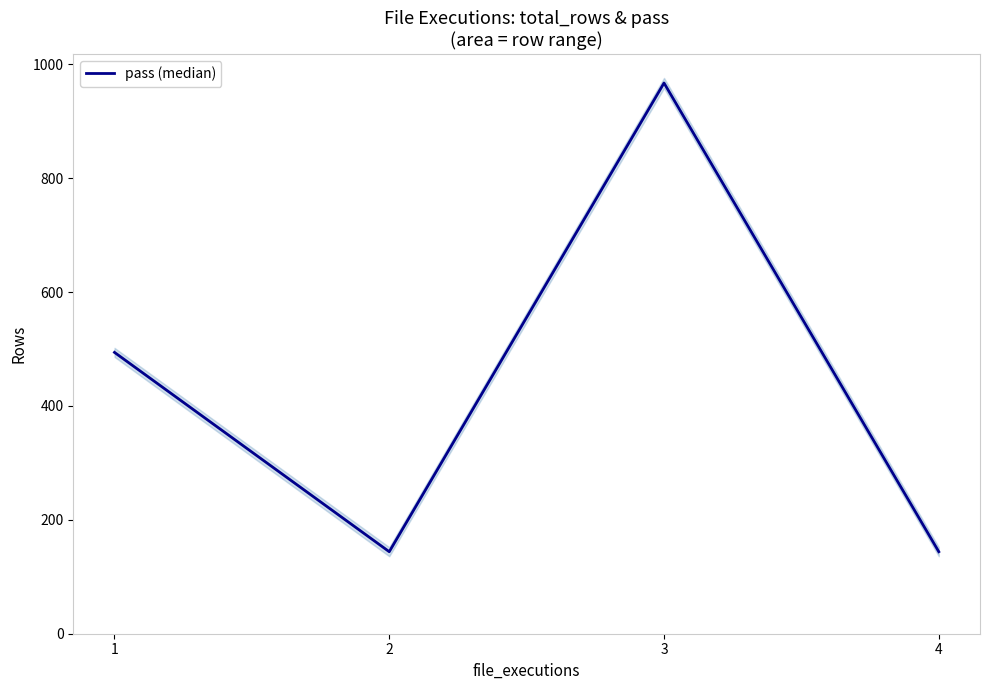

What is the value of the 4th point from the left?

144